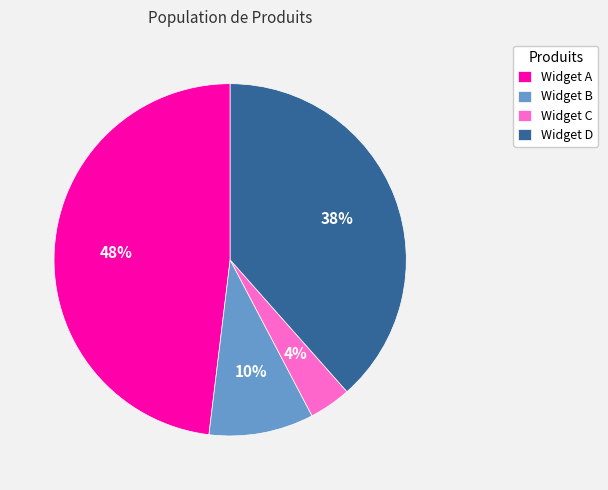

The Widget D slice represents 50% of the pie. True or false?

False